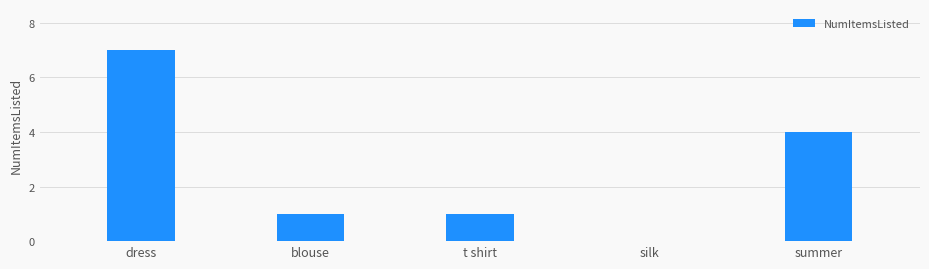

Is it true that the value at dress is 7?

True